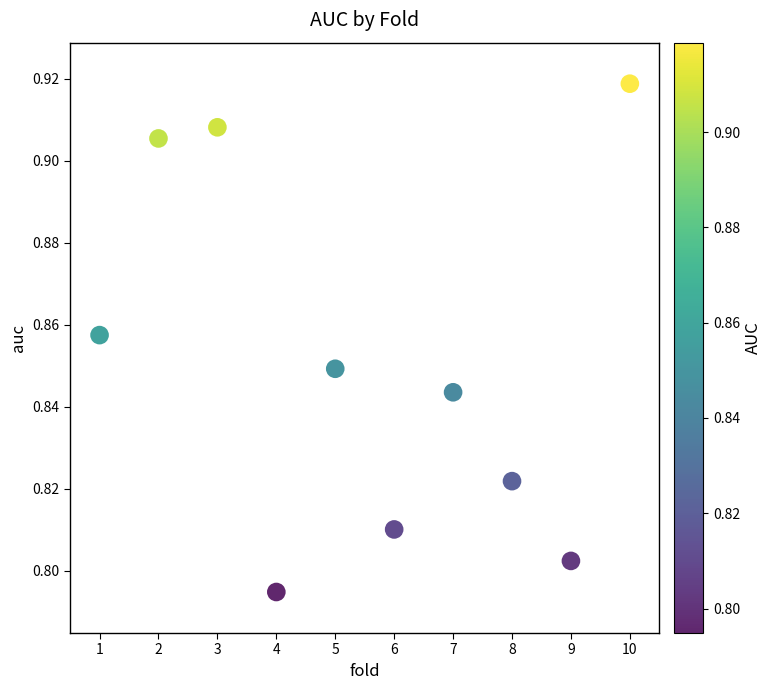

What is the range of X values (max minus min)?

9.0